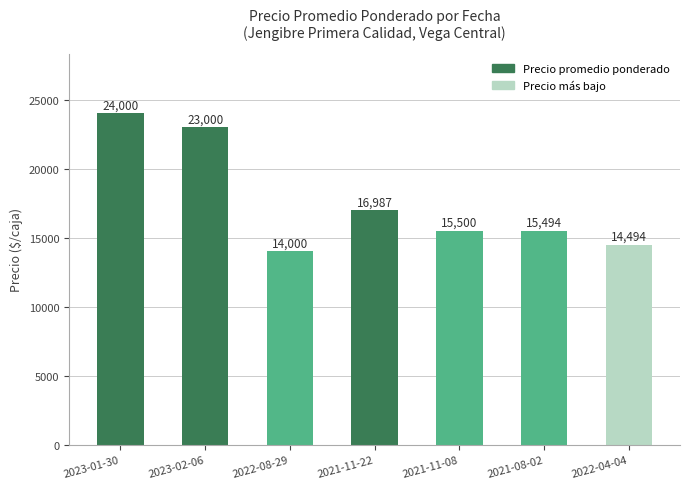

What is the average value?

17639